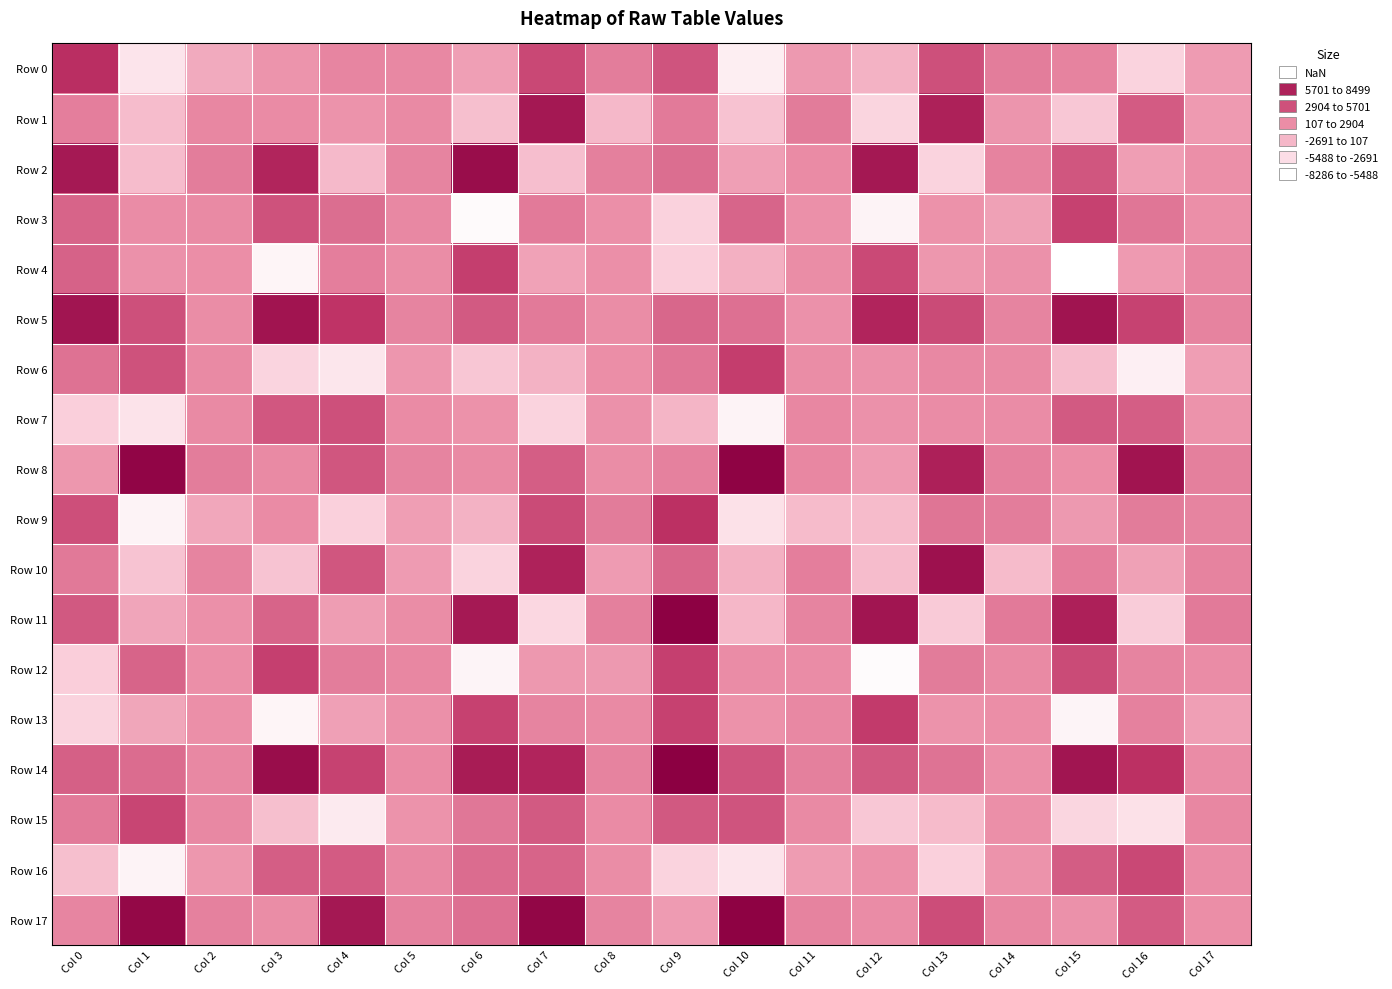

Reading left to right, transcribe all the data shown in this chart.

Row 0: Col 0=4676.7	Col 1=-6087.2	Col 2=-1879.7	Col 3=-437.9	Col 4=393.2	Col 5=281.1	Col 6=-1148.2	Col 7=3292.9	Col 8=767.4	Col 9=2697.8	Col 10=-6861.0	Col 11=-751.8	Col 12=-2400.2	Col 13=2916.4	Col 14=788.6	Col 15=560.3	Col 16=-4711.9	Col 17=-905.5
Row 1: Col 0=713.7	Col 1=-3089.1	Col 2=345.7	Col 3=122.5	Col 4=-409.7	Col 5=189.9	Col 6=-3256.1	Col 7=6515.2	Col 8=-2789.0	Col 9=920.9	Col 10=-3496.3	Col 11=851.1	Col 12=-4856.0	Col 13=5716.2	Col 14=-516.2	Col 15=-3764.5	Col 16=2378.6	Col 17=-872.9
Row 2: Col 0=6347.1	Col 1=-3100.6	Col 2=782.3	Col 3=5410.0	Col 4=-2860.1	Col 5=436.3	Col 6=7335.8	Col 7=-3212.8	Col 8=671.2	Col 9=1548.4	Col 10=-1141.2	Col 11=139.3	Col 12=6500.2	Col 13=-4707.9	Col 14=548.2	Col 15=2653.8	Col 16=-1127.0	Col 17=-91.5
Row 3: Col 0=1961.3	Col 1=44.2	Col 2=203.0	Col 3=2846.4	Col 4=1497.3	Col 5=254.2	Col 6=-7873.3	Col 7=918.1	Col 8=-91.4	Col 9=-4563.2	Col 10=1928.3	Col 11=-190.4	Col 12=-7277.2	Col 13=-349.3	Col 14=-1321.1	Col 15=3612.7	Col 16=1097.7	Col 17=-99.1
Row 4: Col 0=2023.6	Col 1=-241.9	Col 2=-55.7	Col 3=-7484.2	Col 4=728.0	Col 5=9.5	Col 6=3740.9	Col 7=-1359.2	Col 8=-105.5	Col 9=-4312.0	Col 10=-2274.5	Col 11=33.1	Col 12=3233.4	Col 13=-660.3	Col 14=-236.3	Col 15=-8285.6	Col 16=-850.0	Col 17=301.2
Row 5: Col 0=6723.2	Col 1=2916.8	Col 2=29.3	Col 3=6793.0	Col 4=4250.6	Col 5=445.2	Col 6=2448.2	Col 7=952.3	Col 8=-17.3	Col 9=1813.3	Col 10=1365.0	Col 11=-276.5	Col 12=5433.1	Col 13=3184.1	Col 14=435.0	Col 15=6845.0	Col 16=3547.1	Col 17=535.6
Row 6: Col 0=1306.4	Col 1=2825.9	Col 2=190.9	Col 3=-4760.3	Col 4=-6194.4	Col 5=-612.4	Col 6=-3724.3	Col 7=-2393.0	Col 8=-26.2	Col 9=1098.2	Col 10=3793.7	Col 11=-1.9	Col 12=-275.2	Col 13=284.8	Col 14=226.5	Col 15=-3143.4	Col 16=-7010.7	Col 17=-1126.3
Row 7: Col 0=-4400.5	Col 1=-6037.6	Col 2=176.7	Col 3=2535.8	Col 4=2877.8	Col 5=164.0	Col 6=-346.9	Col 7=-4734.6	Col 8=-256.7	Col 9=-2635.1	Col 10=-7324.5	Col 11=313.4	Col 12=-282.1	Col 13=76.9	Col 14=78.5	Col 15=2414.0	Col 16=2211.8	Col 17=-364.0
Row 8: Col 0=-629.7	Col 1=8027.1	Col 2=815.7	Col 3=189.0	Col 4=2613.8	Col 5=472.5	Col 6=213.2	Col 7=2232.9	Col 8=18.4	Col 9=630.4	Col 10=8215.7	Col 11=353.8	Col 12=-924.8	Col 13=5805.2	Col 14=605.4	Col 15=-89.1	Col 16=6777.3	Col 17=676.7
Row 9: Col 0=2934.1	Col 1=-7269.2	Col 2=-1694.3	Col 3=107.7	Col 4=-4452.9	Col 5=-1101.9	Col 6=-2418.2	Col 7=3128.2	Col 8=879.8	Col 9=4507.0	Col 10=-5831.4	Col 11=-3012.3	Col 12=-3029.8	Col 13=1188.2	Col 14=787.8	Col 15=-791.2	Col 16=882.2	Col 17=488.8
Row 10: Col 0=1005.5	Col 1=-3521.8	Col 2=498.3	Col 3=-3559.1	Col 4=2653.0	Col 5=-925.7	Col 6=-4731.7	Col 7=5652.2	Col 8=-918.8	Col 9=1872.4	Col 10=-2270.3	Col 11=751.0	Col 12=-3051.3	Col 13=7020.9	Col 14=-2976.3	Col 15=727.5	Col 16=-1278.8	Col 17=502.1
Row 11: Col 0=2479.1	Col 1=-1553.2	Col 2=-218.8	Col 3=1956.5	Col 4=-1037.7	Col 5=24.2	Col 6=6374.8	Col 7=-4971.0	Col 8=674.4	Col 9=8337.0	Col 10=-2728.3	Col 11=453.6	Col 12=6682.9	Col 13=-3985.0	Col 14=912.7	Col 15=5784.3	Col 16=-4141.3	Col 17=902.8
Row 12: Col 0=-4255.4	Col 1=1973.5	Col 2=-136.4	Col 3=3701.6	Col 4=797.6	Col 5=305.1	Col 6=-7384.6	Col 7=-715.9	Col 8=-768.5	Col 9=3676.8	Col 10=51.6	Col 11=58.1	Col 12=-7958.9	Col 13=889.2	Col 14=223.9	Col 15=3187.1	Col 16=473.2	Col 17=48.6
Row 13: Col 0=-4676.9	Col 1=-1656.1	Col 2=-151.4	Col 3=-7472.6	Col 4=-1237.6	Col 5=-193.4	Col 6=3625.9	Col 7=489.6	Col 8=213.0	Col 9=3595.5	Col 10=-318.2	Col 11=275.9	Col 12=3957.8	Col 13=-415.5	Col 14=-62.2	Col 15=-7397.0	Col 16=596.2	Col 17=-1195.7
Row 14: Col 0=2147.9	Col 1=1574.5	Col 2=274.7	Col 3=7322.5	Col 4=3562.6	Col 5=139.6	Col 6=6164.9	Col 7=5437.6	Col 8=539.2	Col 9=8498.9	Col 10=2719.4	Col 11=673.2	Col 12=2503.7	Col 13=1286.1	Col 14=-115.4	Col 15=6702.6	Col 16=4562.1	Col 17=75.8
Row 15: Col 0=914.9	Col 1=3443.3	Col 2=299.3	Col 3=-3261.2	Col 4=-6570.6	Col 5=-365.8	Col 6=1040.3	Col 7=2435.8	Col 8=150.3	Col 9=2510.1	Col 10=2691.0	Col 11=210.4	Col 12=-3779.9	Col 13=-2985.5	Col 14=-112.2	Col 15=-4895.9	Col 16=-5835.5	Col 17=341.8
Row 16: Col 0=-3242.4	Col 1=-7259.8	Col 2=-644.7	Col 3=2259.5	Col 4=2387.2	Col 5=240.4	Col 6=1600.3	Col 7=1951.1	Col 8=-10.6	Col 9=-4706.5	Col 10=-6094.8	Col 11=-978.5	Col 12=-189.4	Col 13=-4429.6	Col 14=-392.9	Col 15=2279.4	Col 16=3278.9	Col 17=72.1
Row 17: Col 0=379.0	Col 1=7800.4	Col 2=630.8	Col 3=33.5	Col 4=6505.8	Col 5=571.3	Col 6=1374.6	Col 7=7968.2	Col 8=498.8	Col 9=-932.3	Col 10=8263.1	Col 11=545.4	Col 12=73.5	Col 13=3047.0	Col 14=365.4	Col 15=-229.4	Col 16=2343.9	Col 17=-26.5